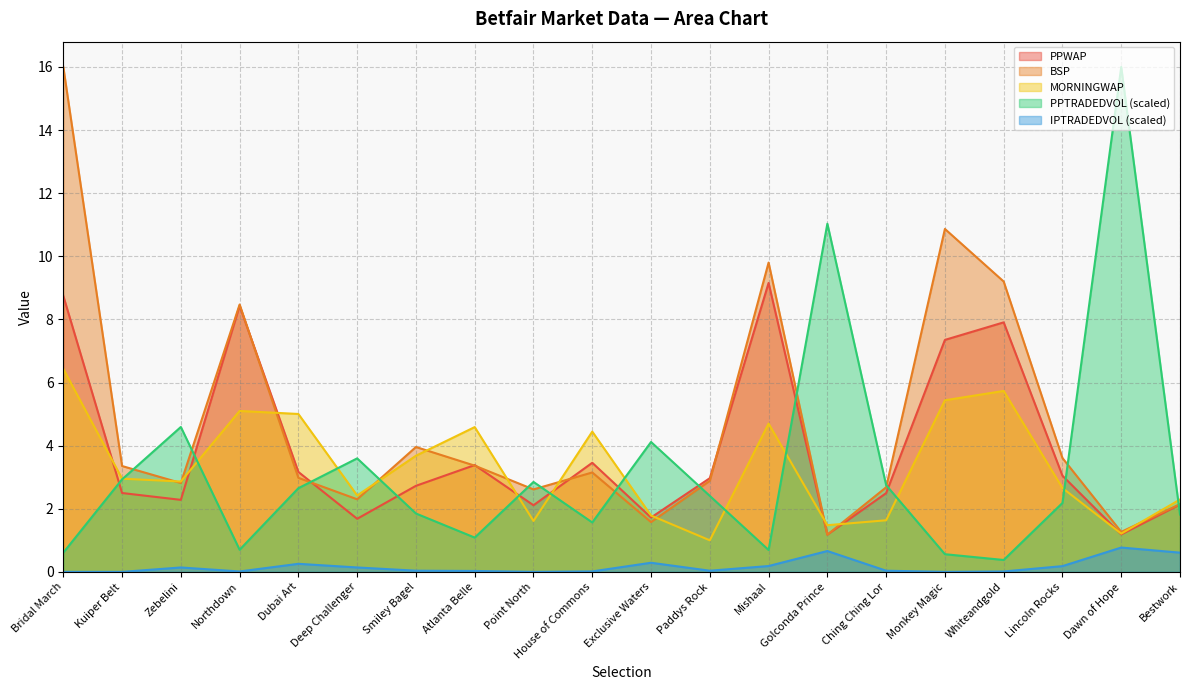

Where do PPTRADEDVOL and MORNINGWAP first cross each other?

Kuiper Belt and Zebelini